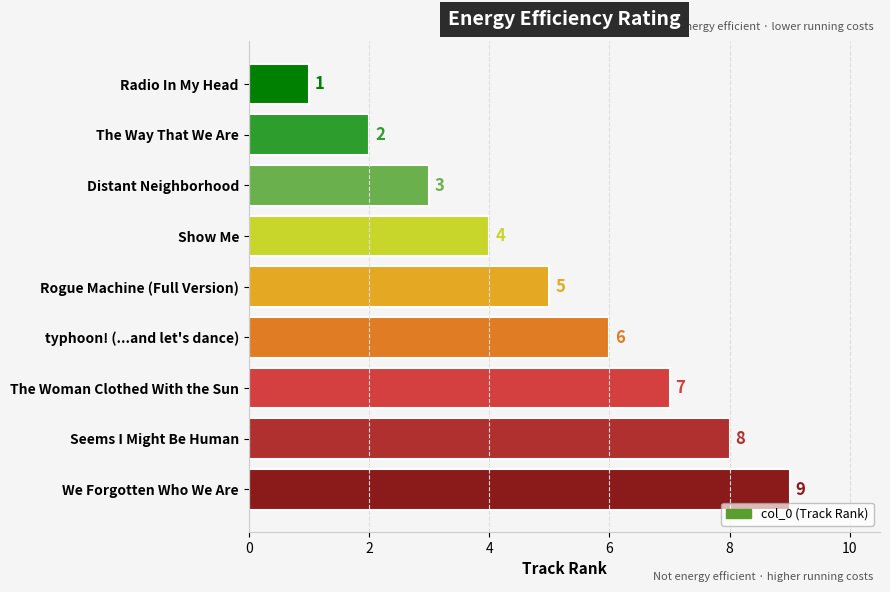

The chart shows a value of 0 at Radio In My Head. True or false?

False